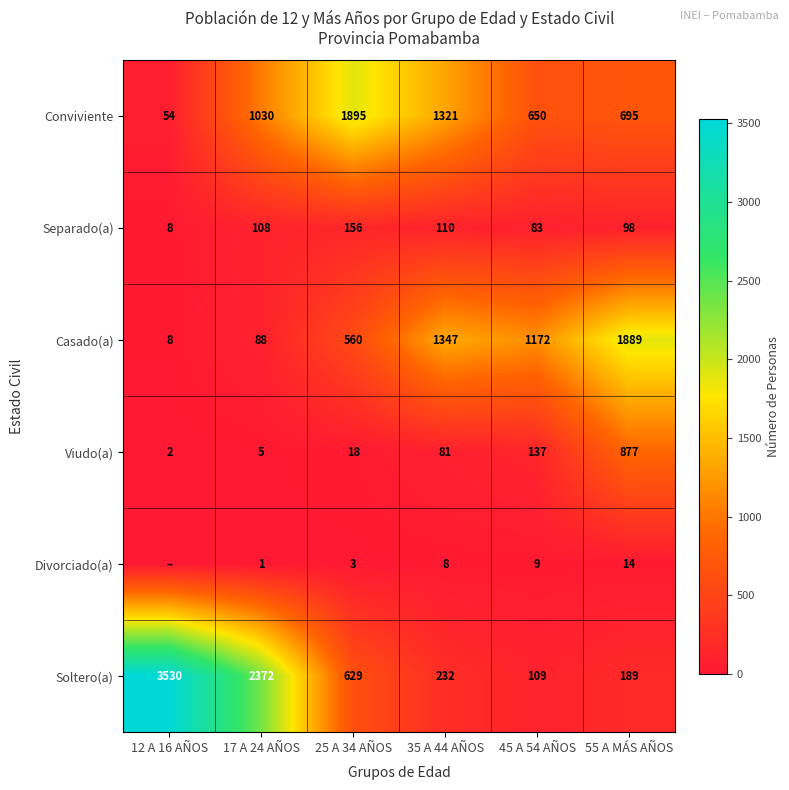

What is the average value of the Separado(a) series?

94